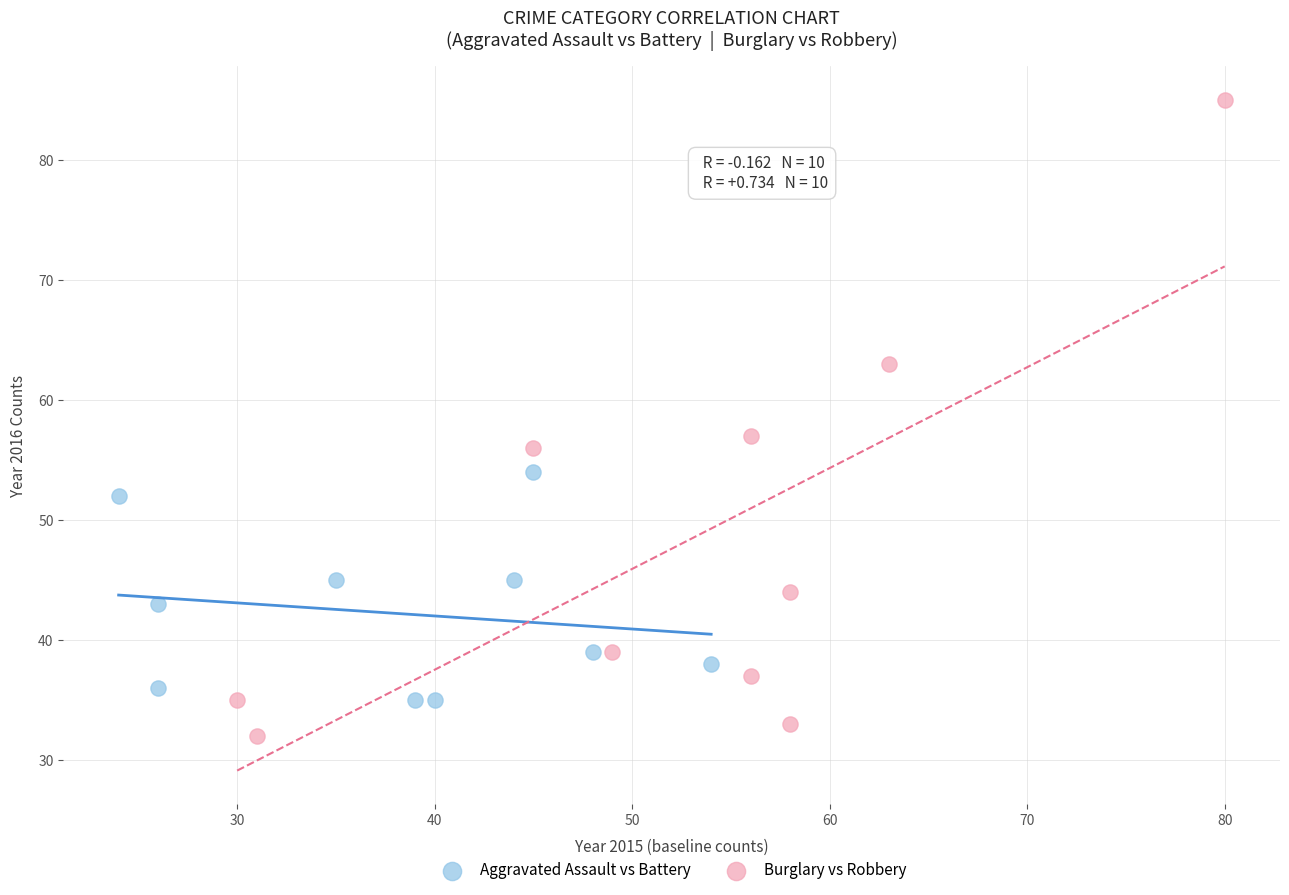

Which series has the largest Y range (max minus min)?

Burglary vs Robbery